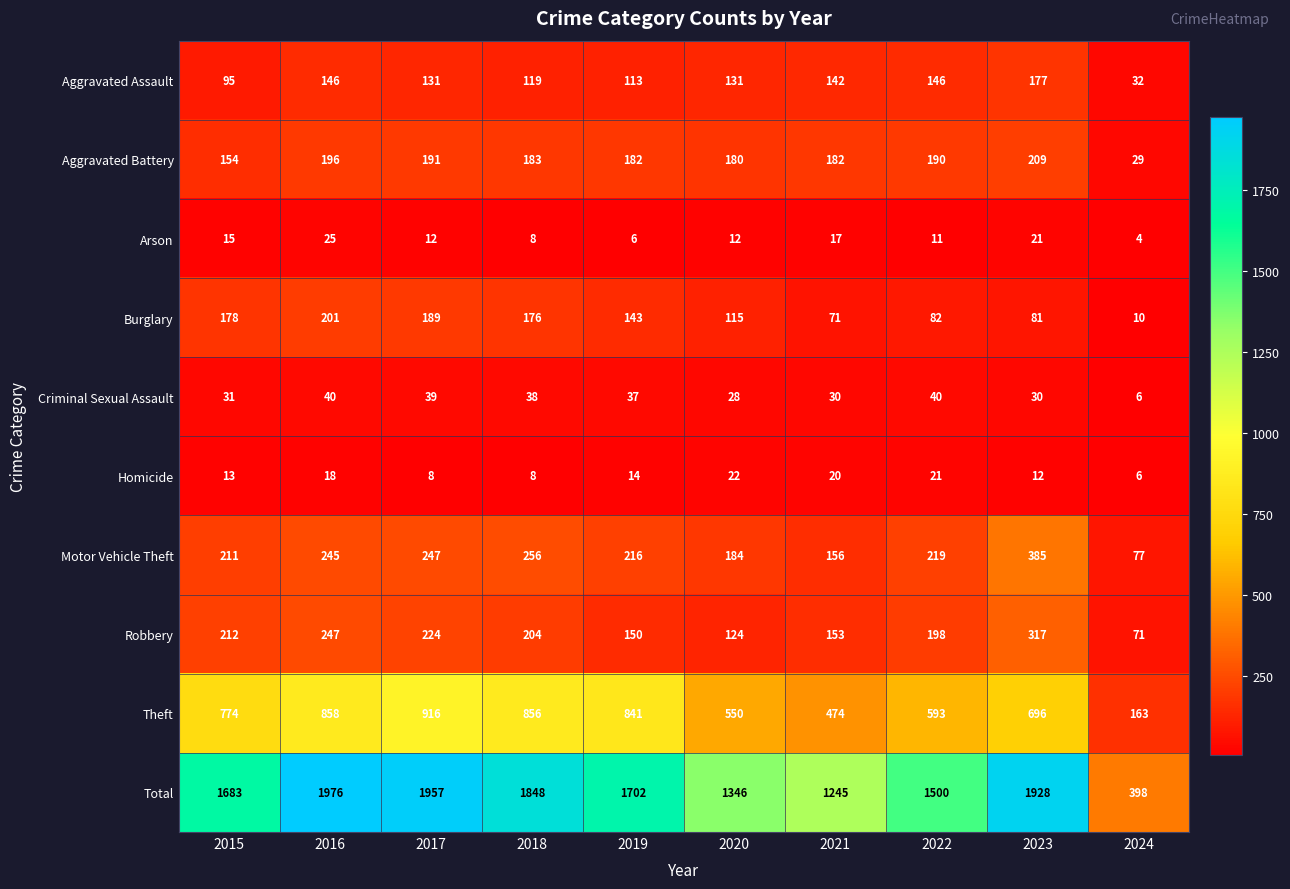

What is the difference between the Homicide values at 2023 and 2018?

4